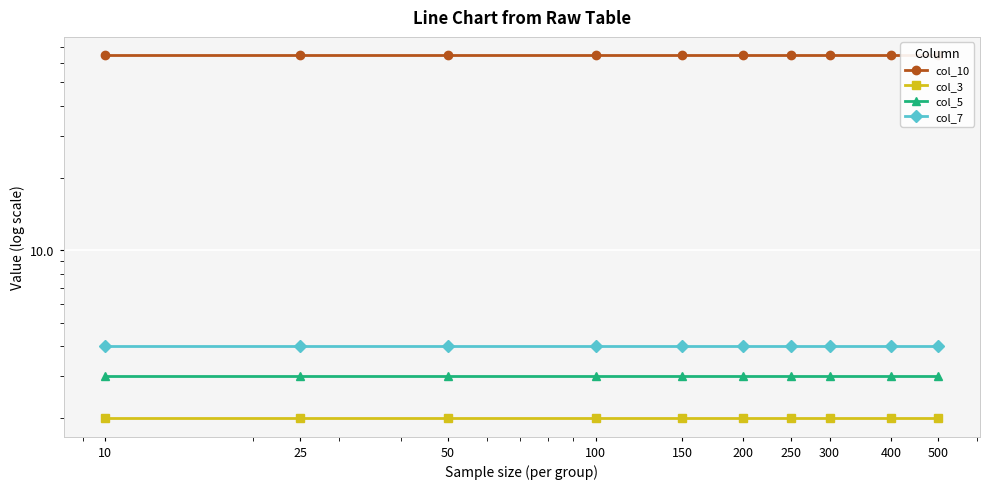

The col_7 series shows 6 at 400. True or false?

False